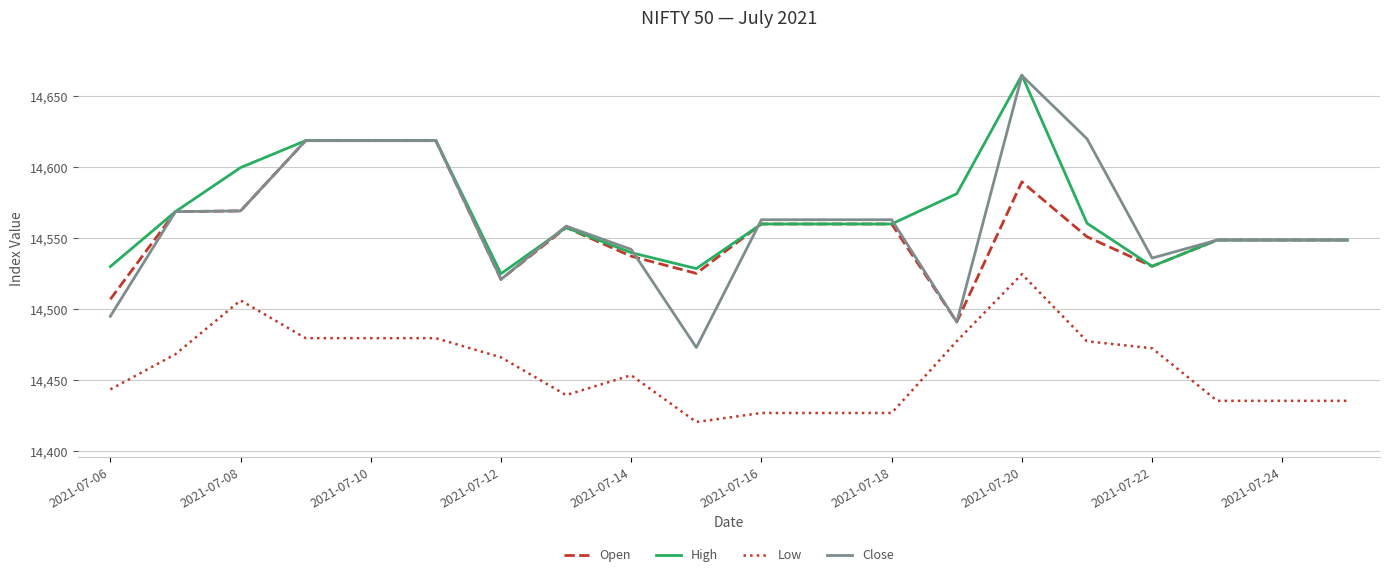

Does the chart have visible grid lines?

Yes